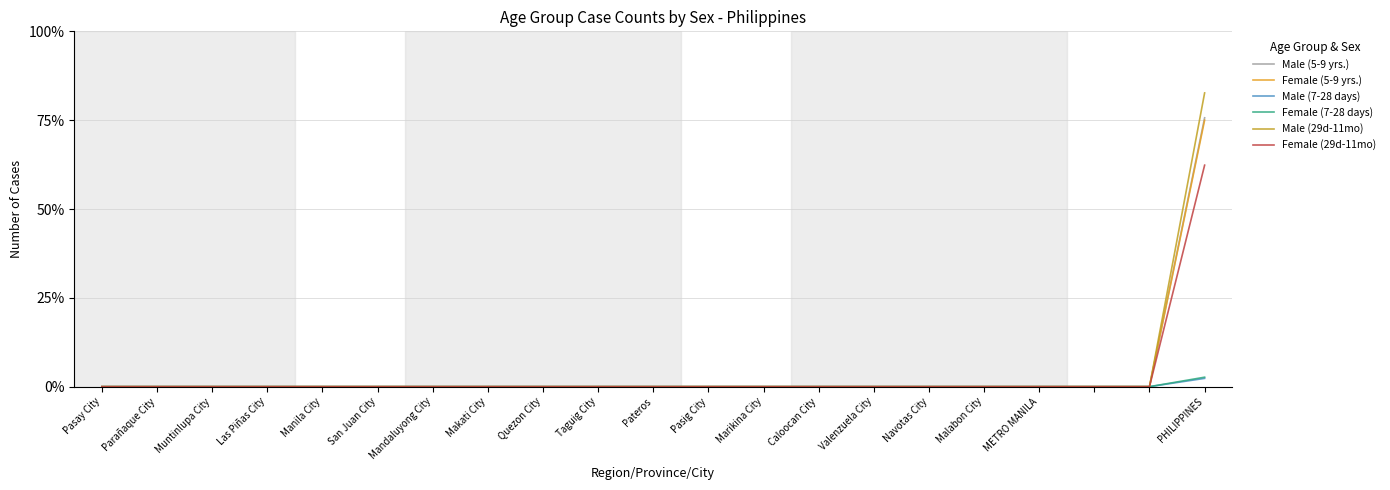

Is this an area chart (filled region under the line)?

No